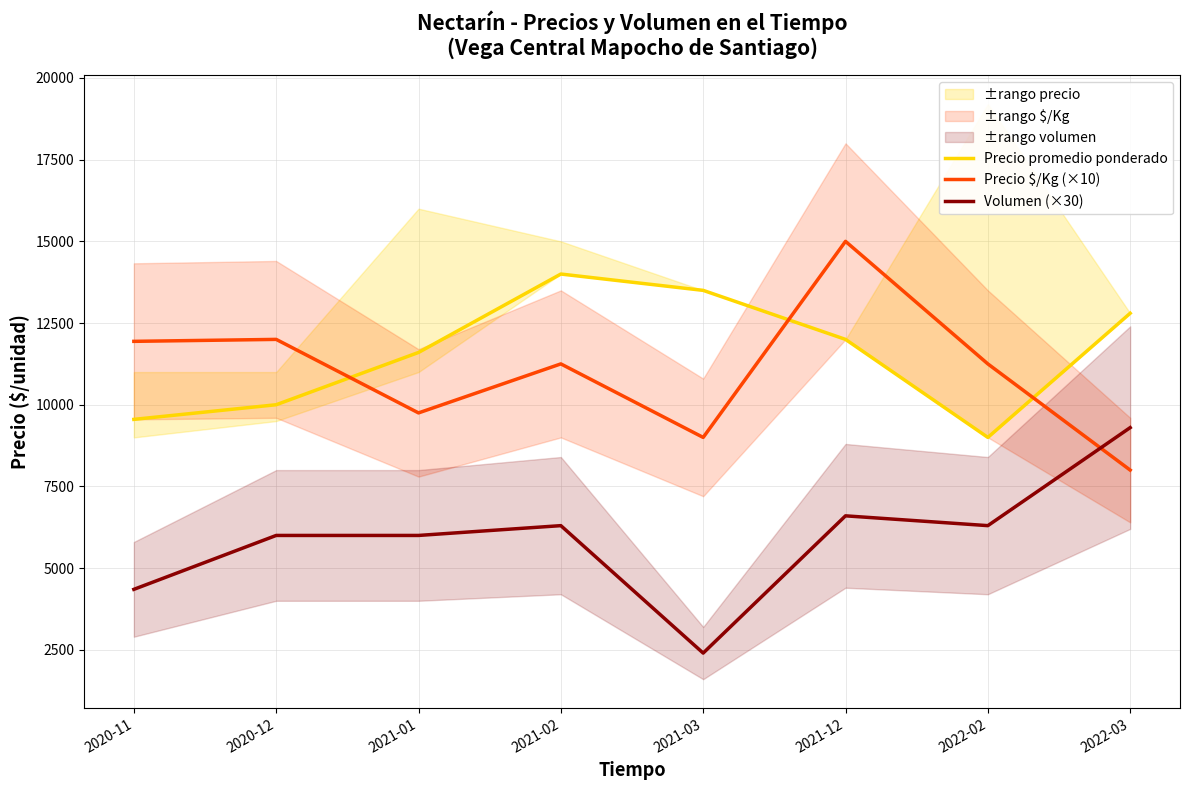

Which category has the highest value across all series?

2021-12